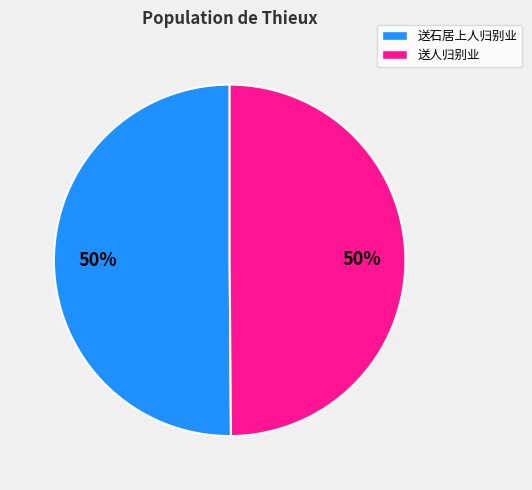

Approximately how many times larger is the value at 送石居上人归别业 compared to 送人归别业?

1.0